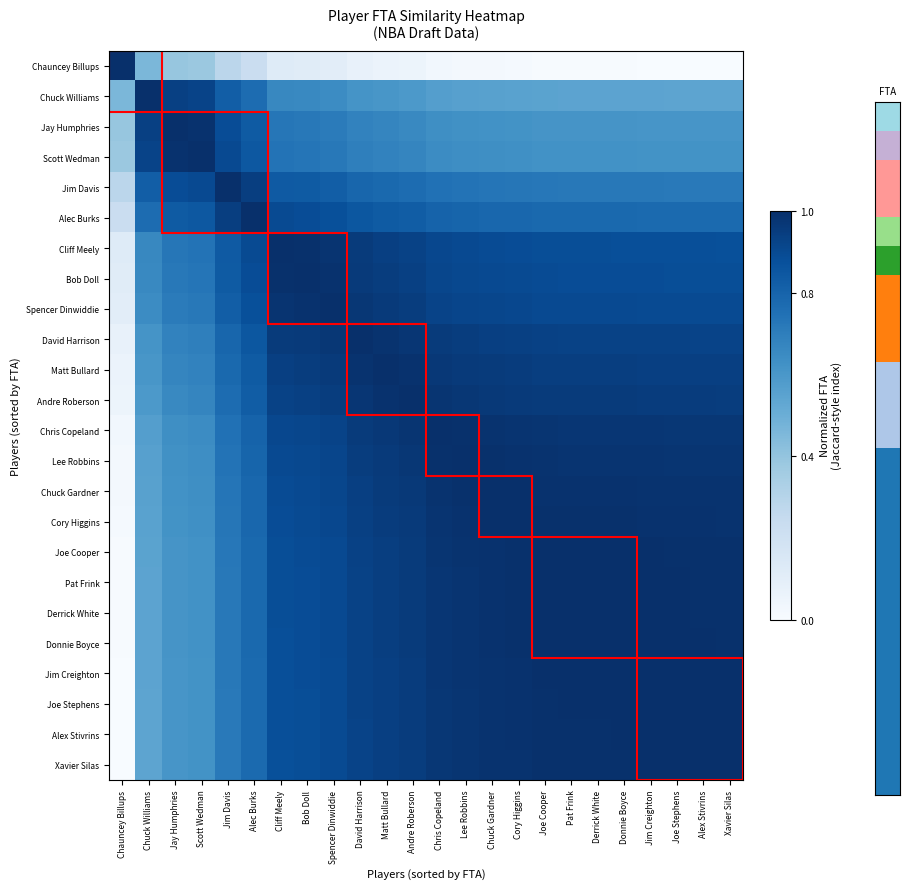

At how many categories does at least one series exceed 0?

24